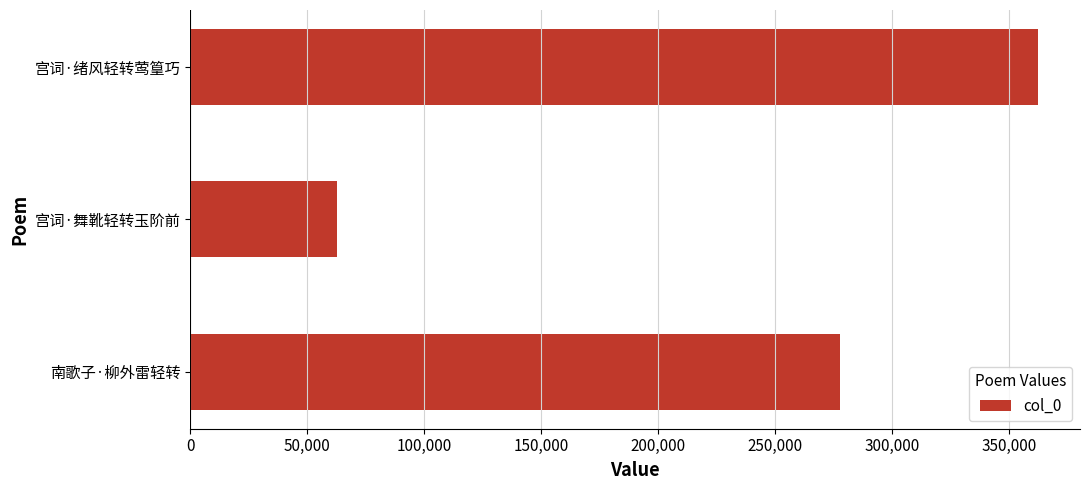

Reading bottom to top, transcribe all the data shown in this chart.

277677	62581	362107